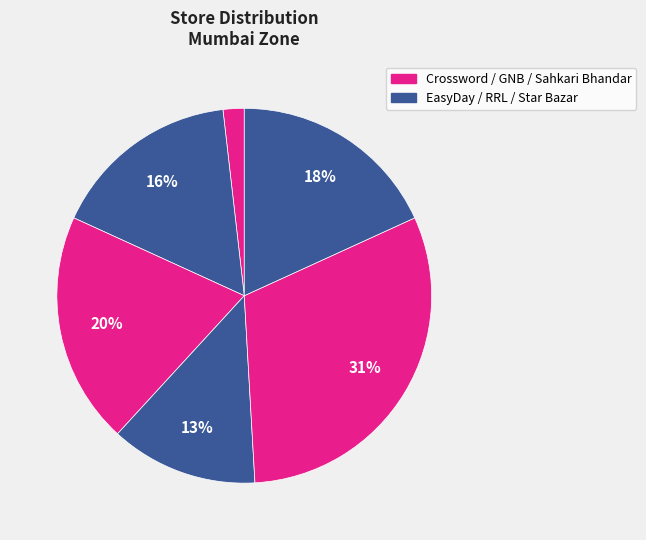

Is there a majority slice in this chart?

No